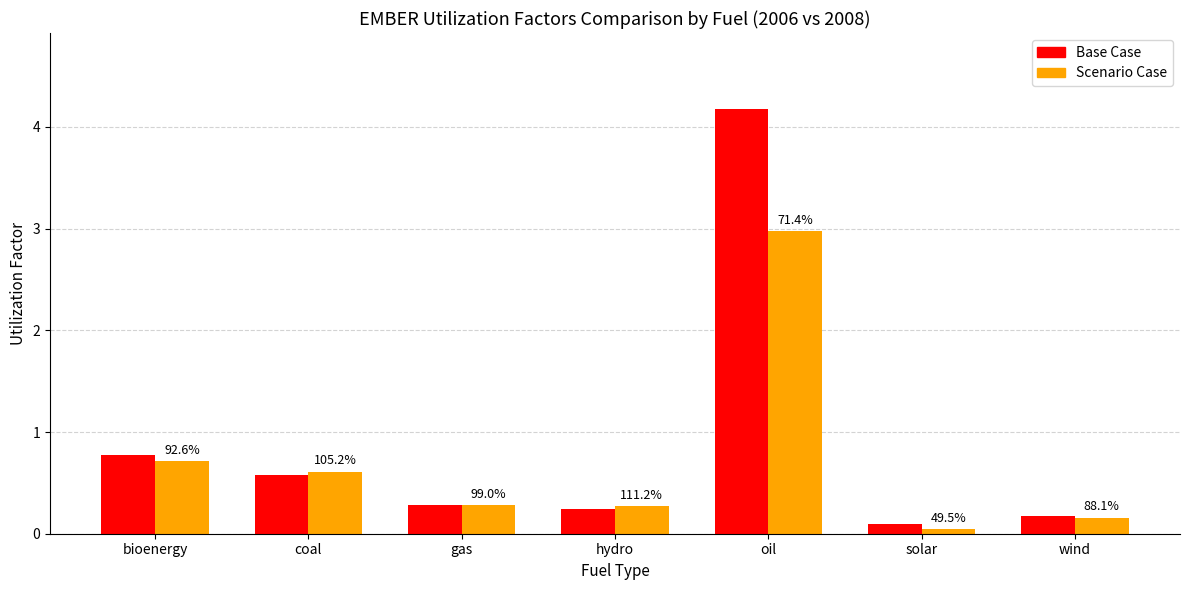

What is the label of the 7th bar from the left?

wind